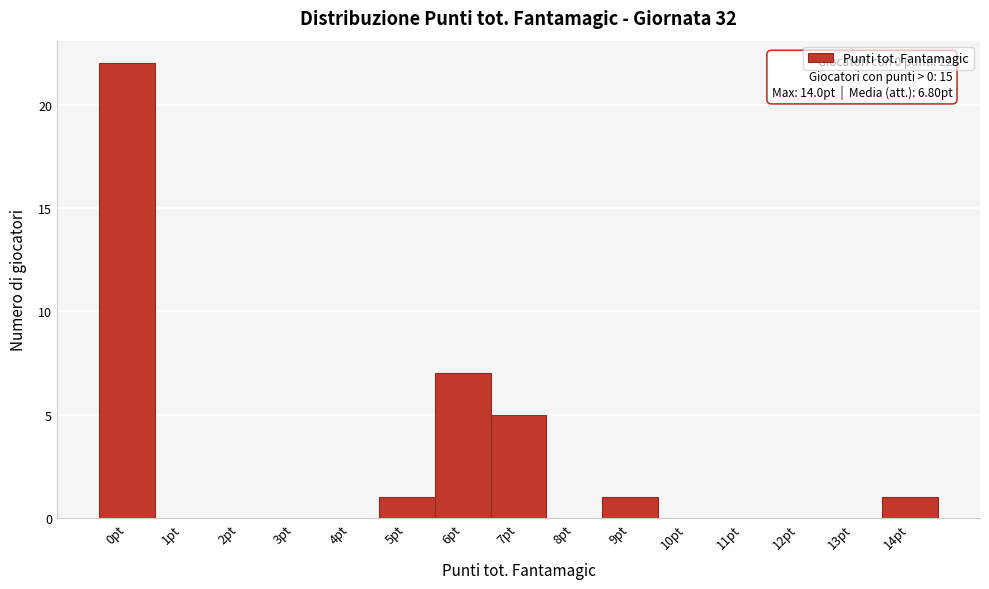

Which range on the x-axis has the tallest bar?

-0.5 to 0.5